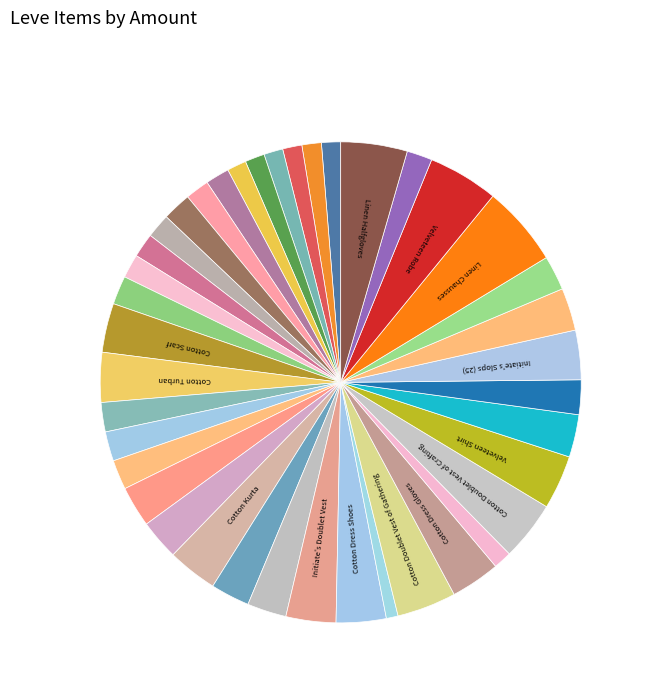

What is the smallest slice in the pie chart?

Cotton Breeches of Crafting